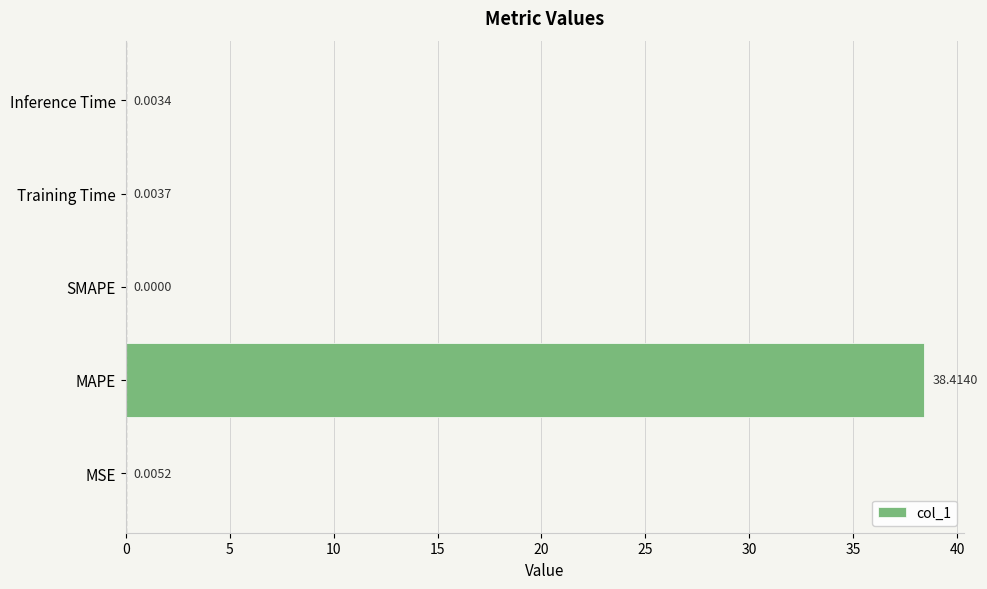

Which category has the highest value across all series?

MAPE